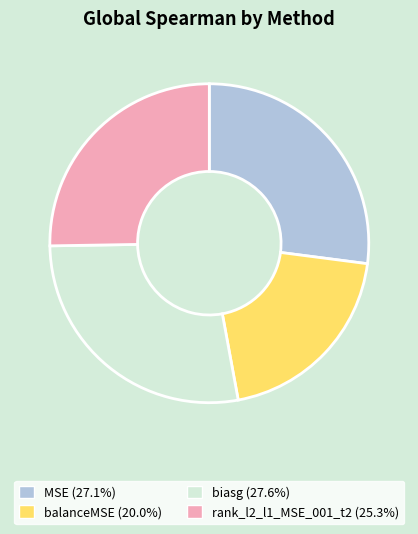

What is the smallest slice in the pie chart?

balanceMSE